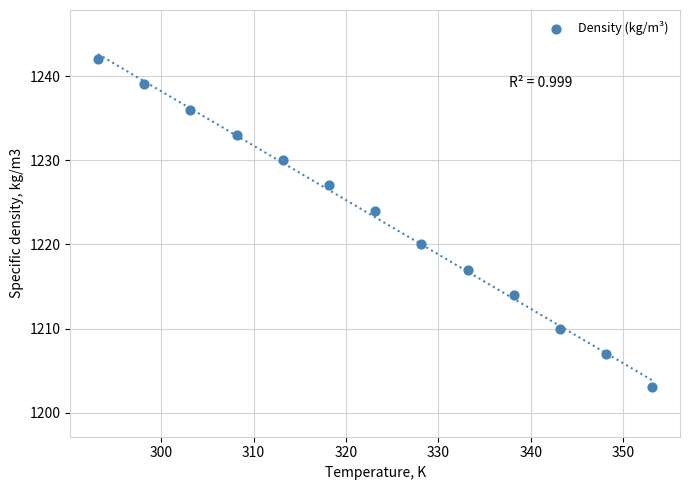

What is the range of Y values (max minus min)?

39